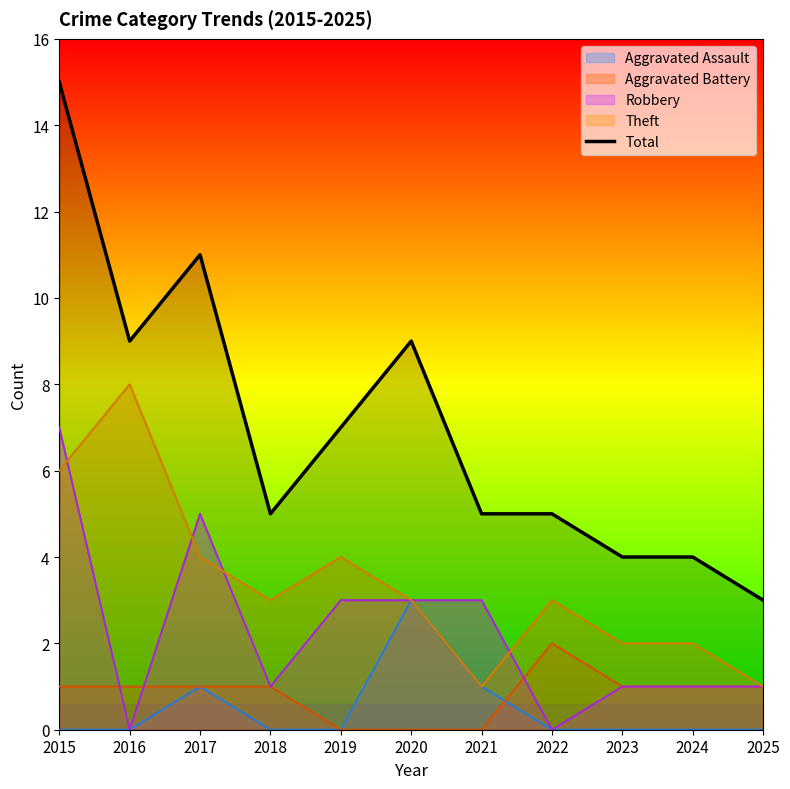

Reading left to right, transcribe all the data shown in this chart.

2015=15	2016=9	2017=11	2018=5	2019=7	2020=9	2021=5	2022=5	2023=4	2024=4	2025=3